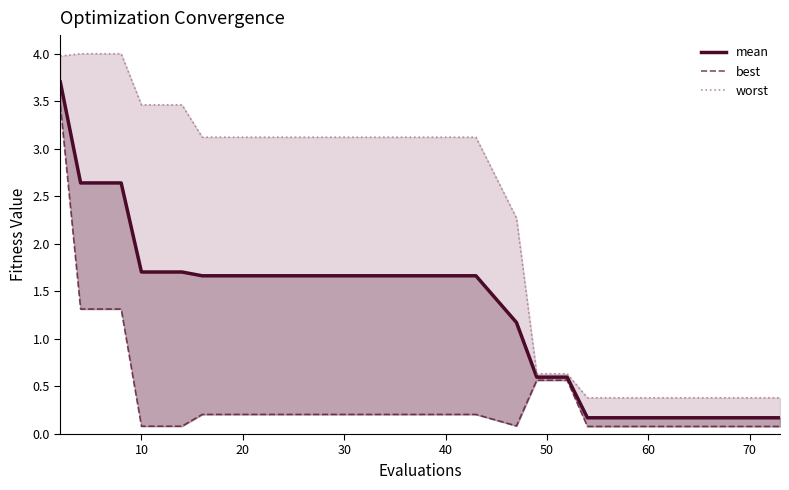

What are all the series names shown in the legend?

mean, best, worst